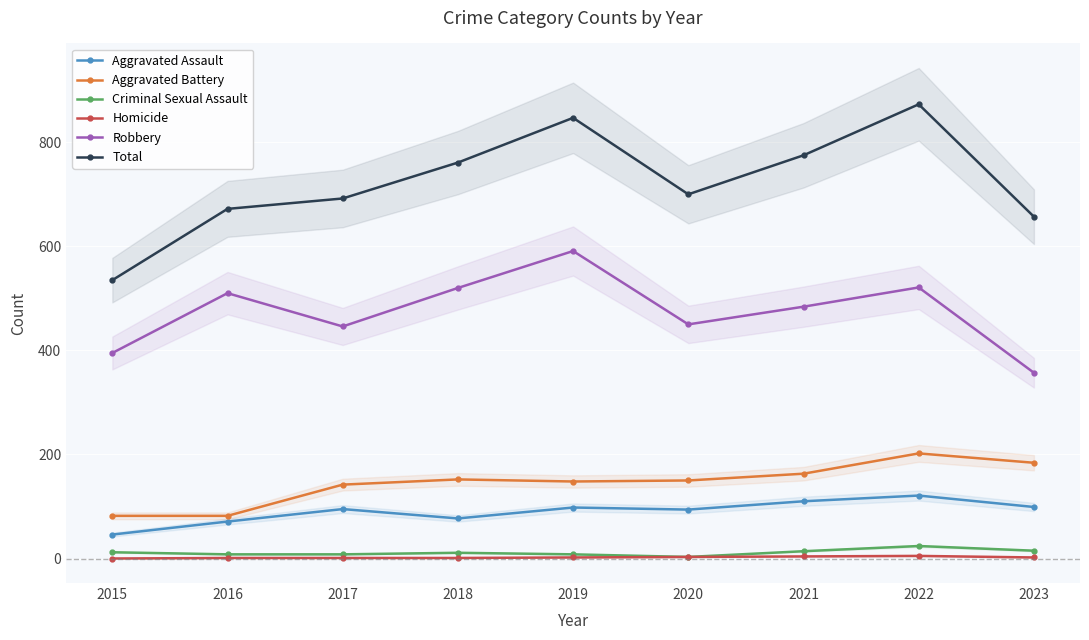

How many interior local valleys does the Robbery series have?

2